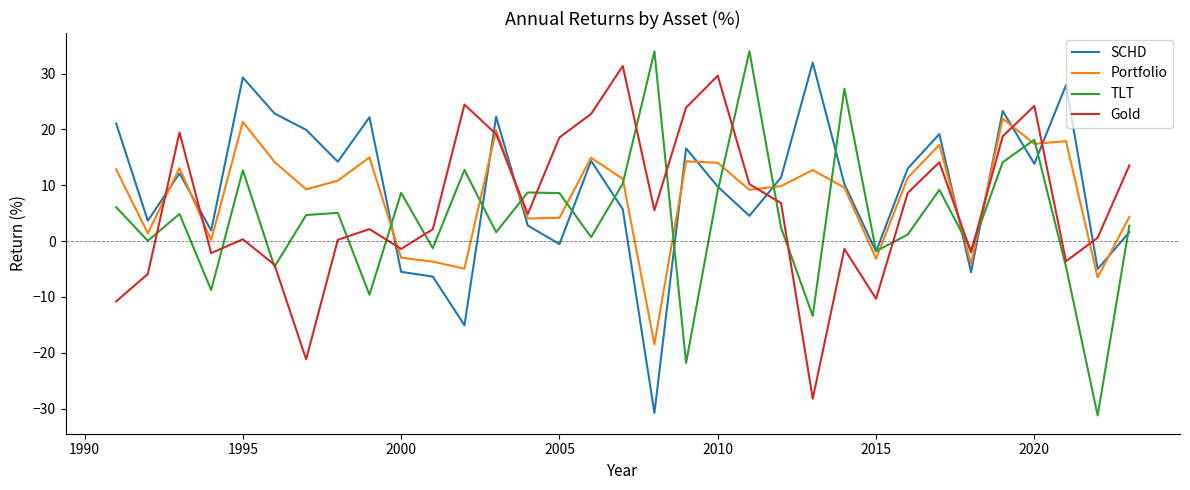

True or false: SCHD and Gold cross at least once.

True